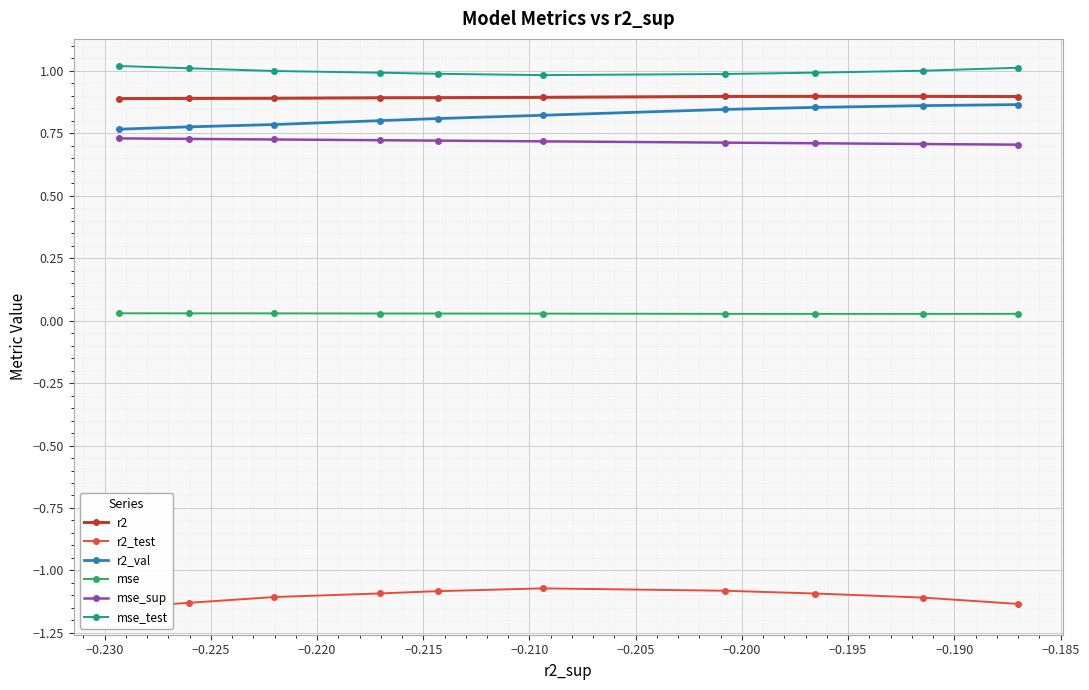

True or false: mse_sup and r2_val intersect in this chart.

False